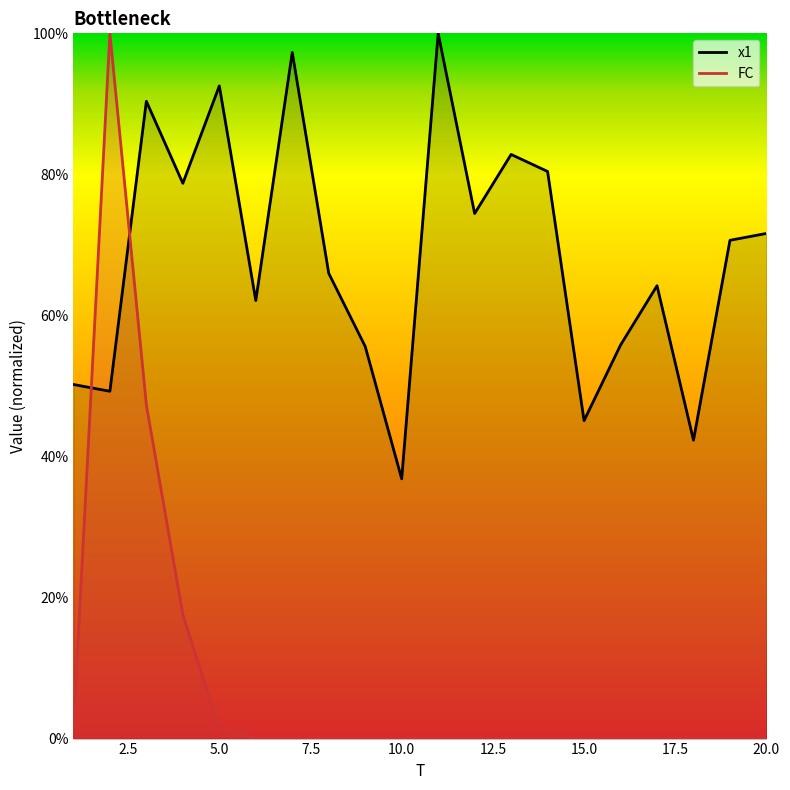

How many categories are shown in the chart?

20